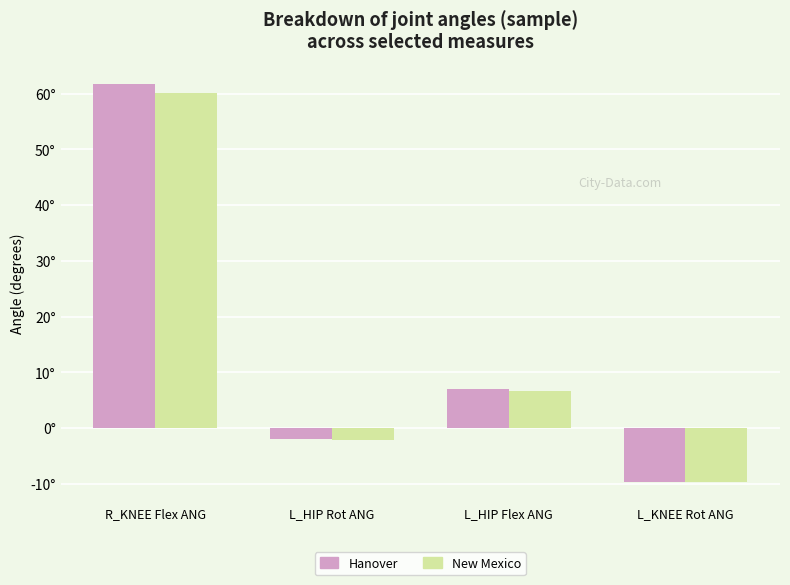

Which category has the highest value in the New Mexico series?

R_KNEE Flex ANG